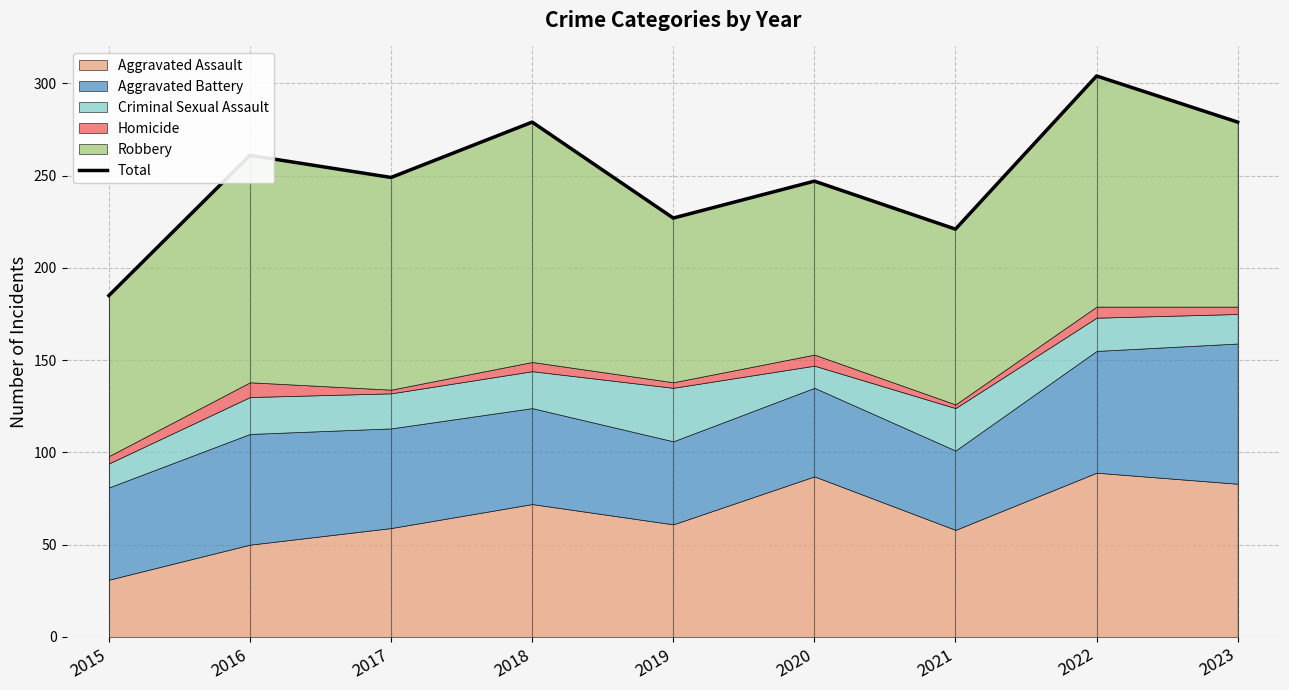

Which category has the lowest value across all series?

2015